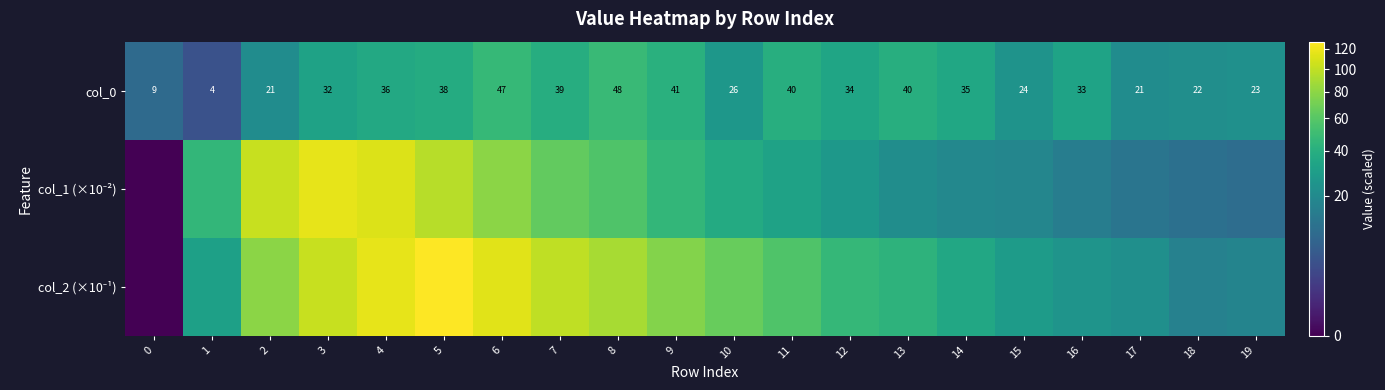

The col_2 (×10⁻¹) series shows 42.0 at 2. True or false?

False